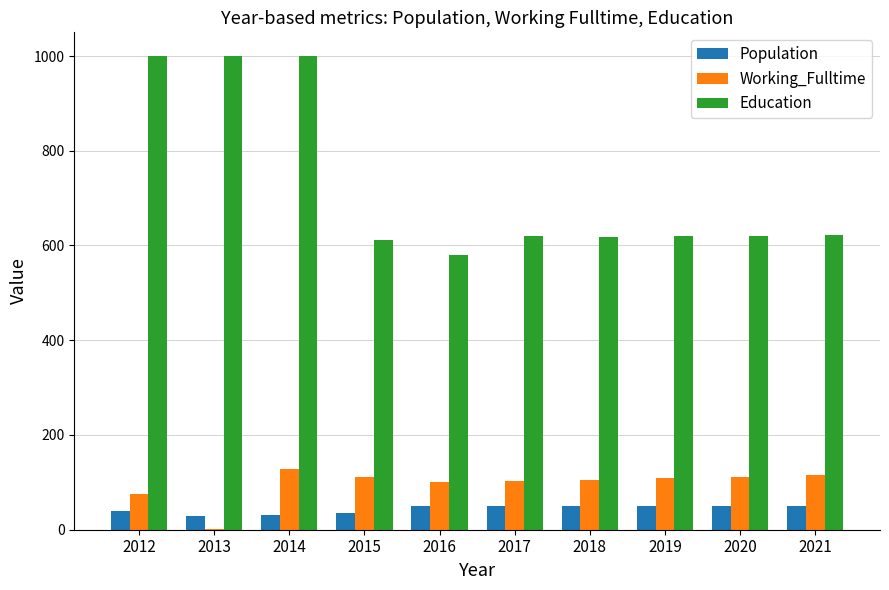

Which series changed the most between 2014 and 2016?

Education